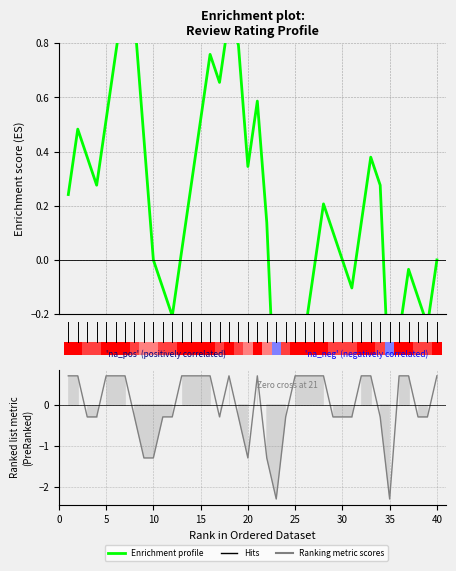

How many values are below zero?

13